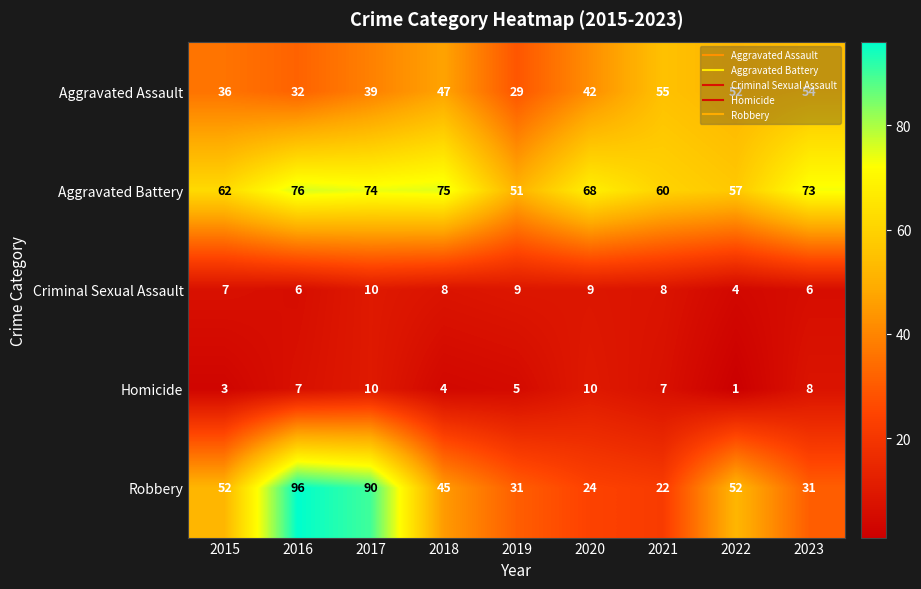

What is the difference between the highest and lowest values at 2015?

59